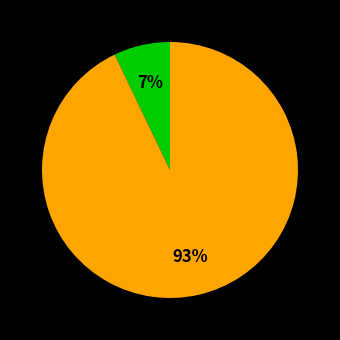

Is there a majority slice in this chart?

Yes